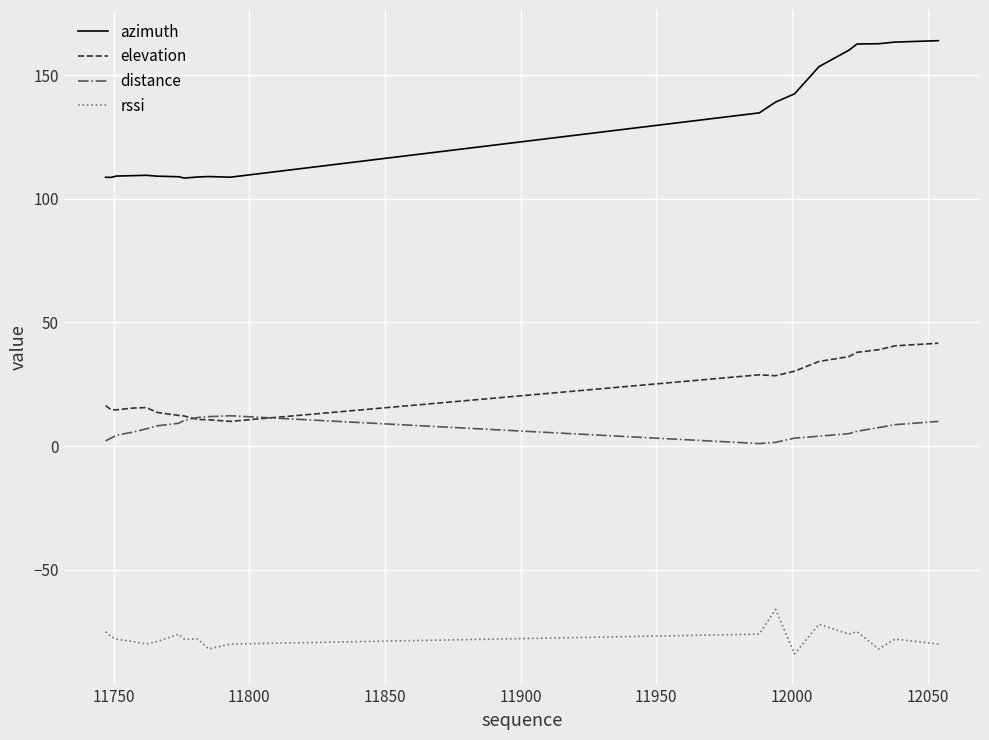

True or false: distance and rssi intersect in this chart.

False